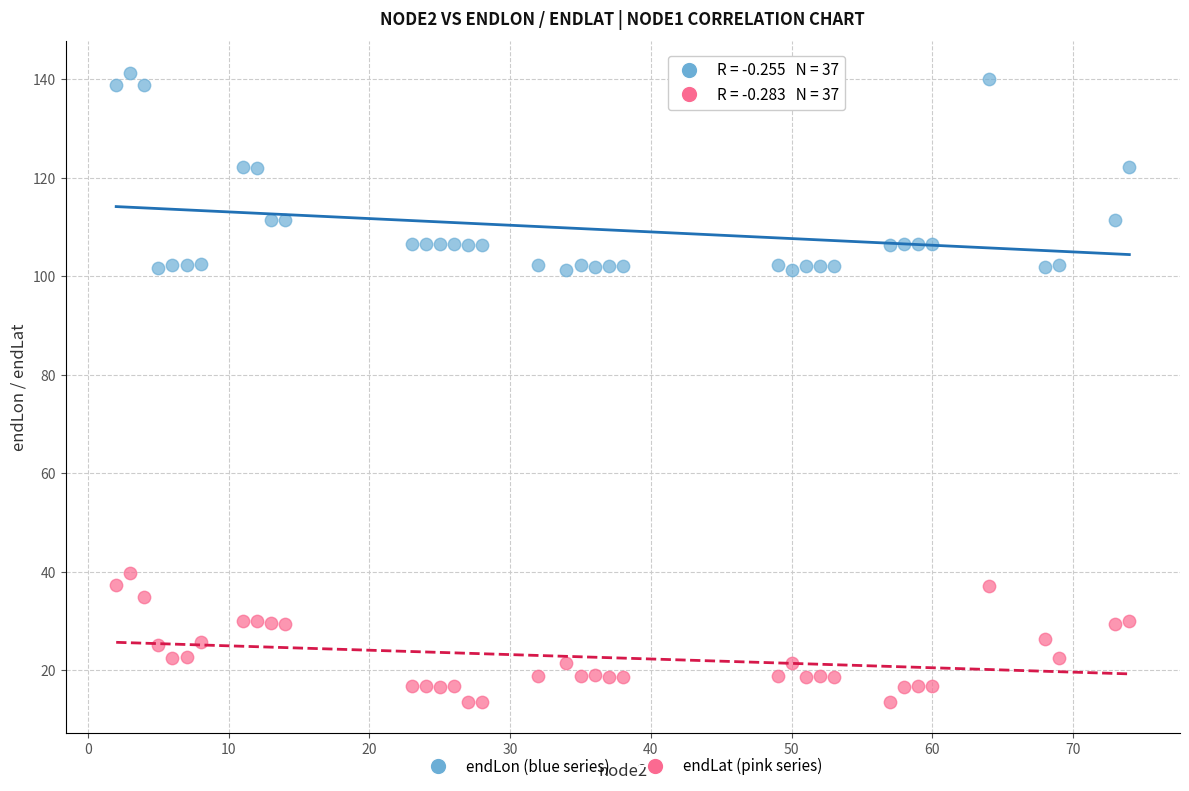

What are all the series names shown in the legend?

endLon (blue series), endLat (pink series)